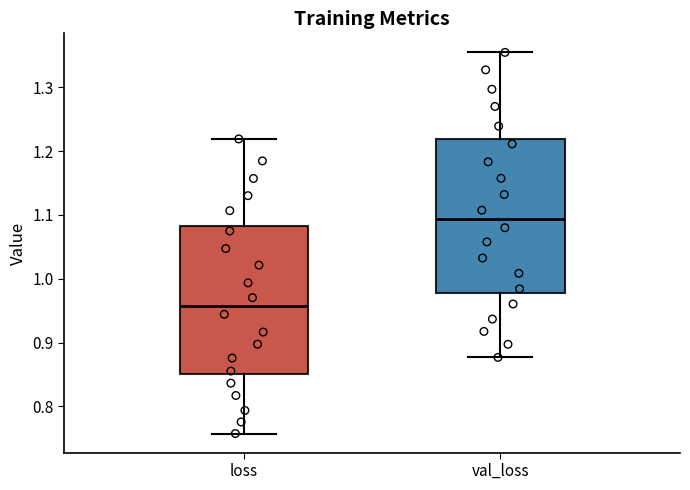

Reading left to right, transcribe this box plot: for each box, give where its median line is, the range the box spans, and where its two whiskers end, as read against the y-axis. The values are not printed on the chart, so give them approximately, as read against the axis.

loss: median 0.96, box 0.85 to 1.08, whiskers 0.76 to 1.22
val_loss: median 1.09, box 0.98 to 1.22, whiskers 0.88 to 1.35